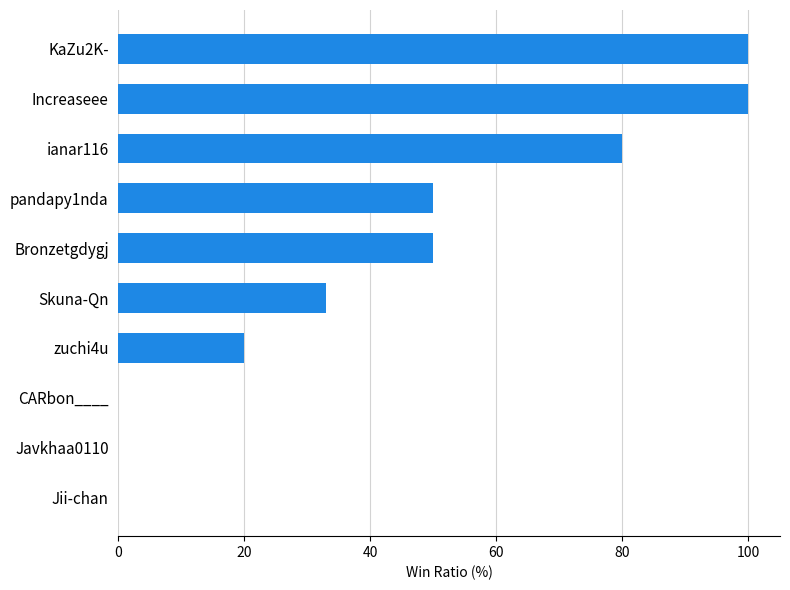

Reading top to bottom, what are all the values shown in this chart?

KaZu2K-=100	Increaseee=100	ianar116=80	pandapy1nda=50	Bronzetgdygj=50	Skuna-Qn=33	zuchi4u=20	CARbon____=0	Javkhaa0110=0	Jii-chan=0